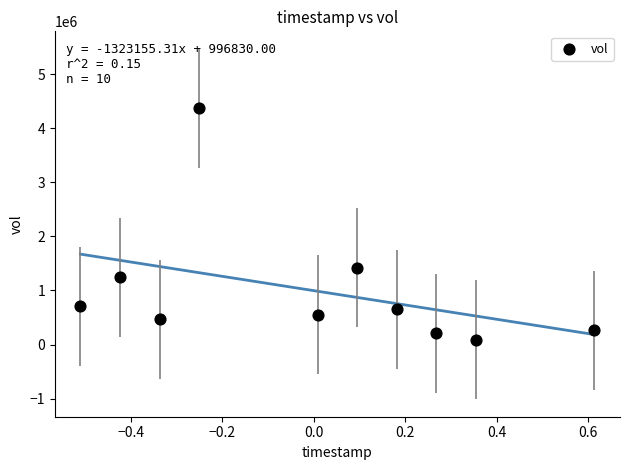

What is the range of Y values (max minus min)?

4275100